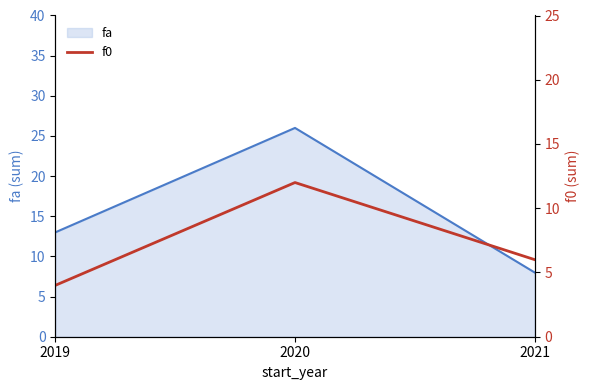

At which label does fa reach its peak?

2020